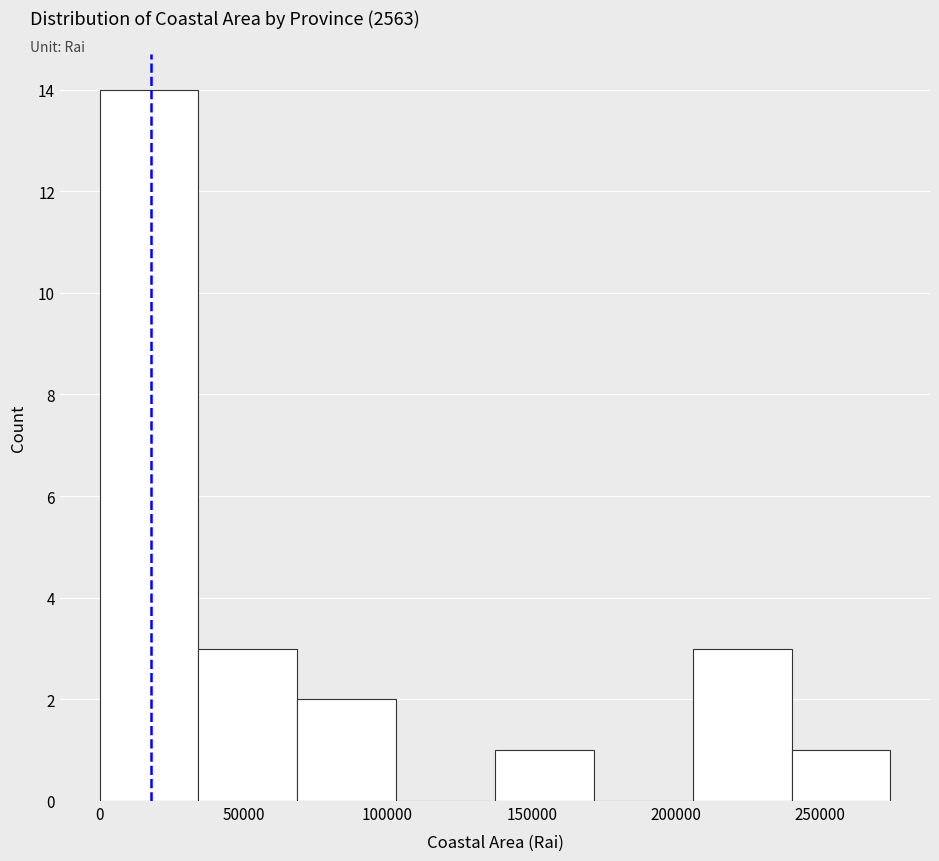

Reading left to right, transcribe this chart: for each bar, give the range it covers on the x-axis and its height. Neither the bar edges nor the heights are printed on the chart, so give them approximately, as read against the axes.

0 to 35000: 14
35000 to 70000: 3
70000 to 105000: 2
105000 to 135000: 0
135000 to 170000: 1
170000 to 205000: 0
205000 to 240000: 3
240000 to 275000: 1